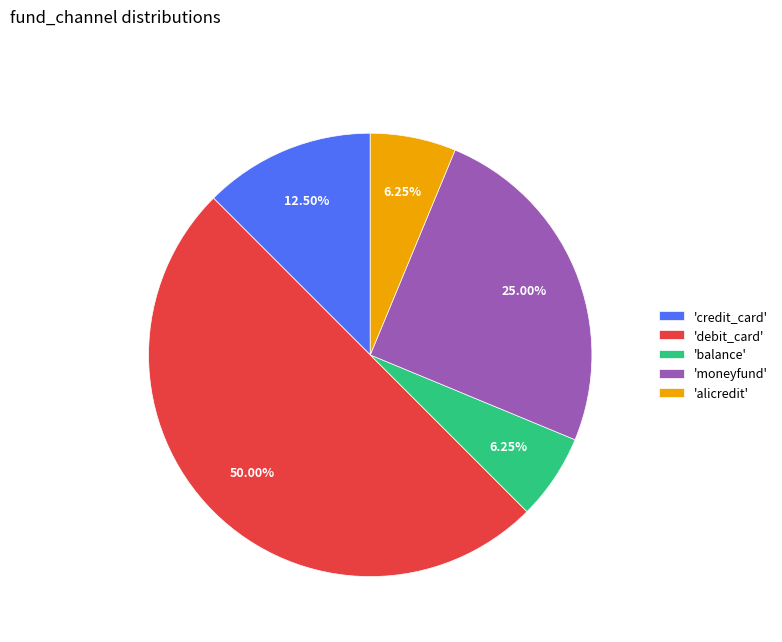

Between 'debit_card' and 'alicredit', which is larger?

'debit_card'